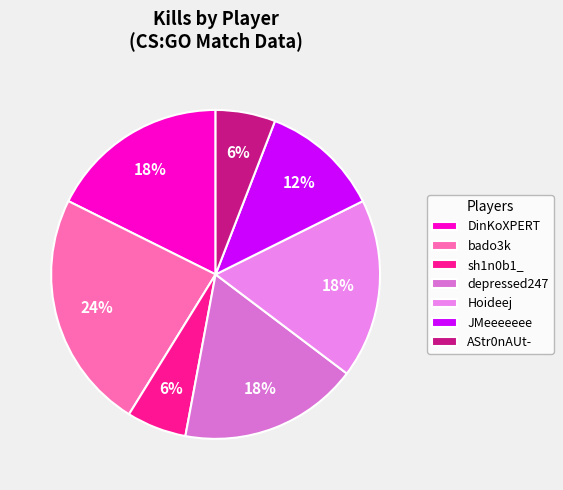

To the nearest percent, what percentage of the pie is AStr0nAUt-?

6%